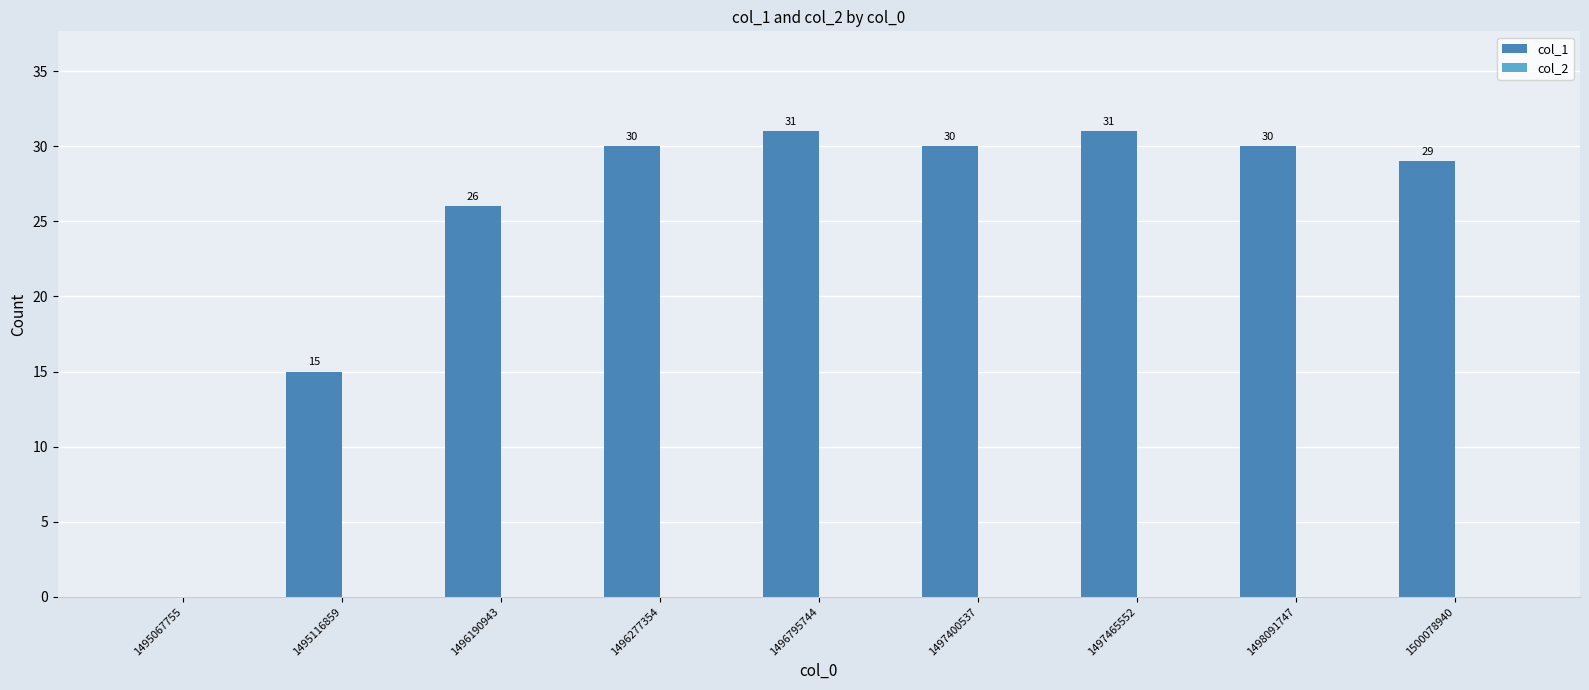

What is the greatest value displayed?

31